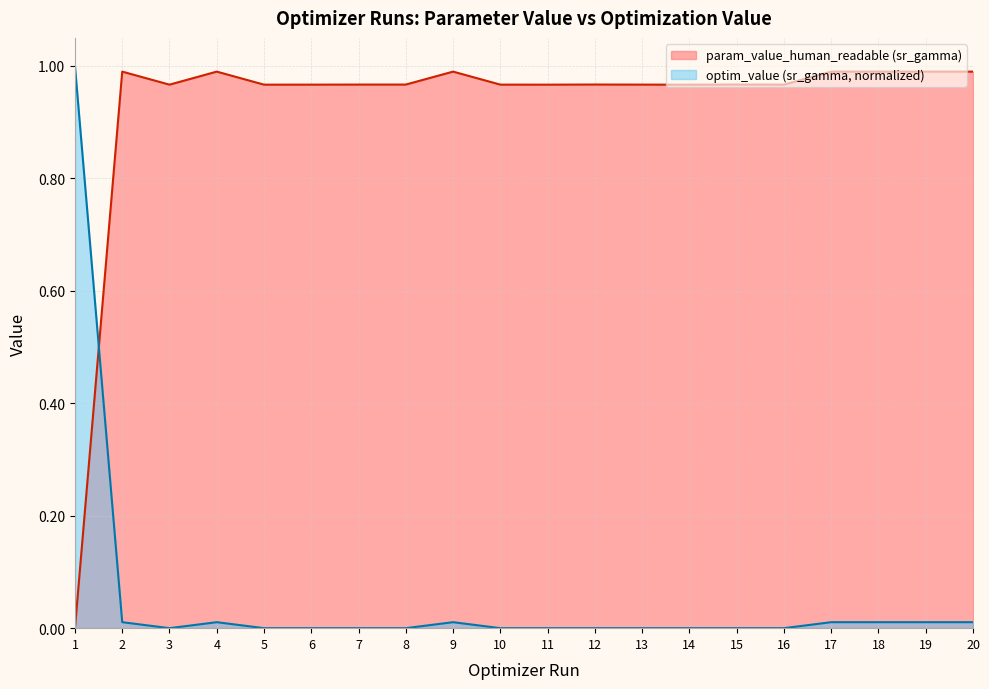

Reading left to right, list all the values displayed in this chart.

param_value_human_readable_sr_gamma: 0.0	1.0	1.0	1.0	1.0	1.0	1.0	1.0	1.0	1.0	1.0	1.0	1.0	1.0	1.0	1.0	1.0	1.0	1.0	1.0
optim_value_sr_gamma: 1.0	0.0	0.0	0.0	0.0	0.0	0.0	0.0	0.0	0.0	0.0	0.0	0.0	0.0	0.0	0.0	0.0	0.0	0.0	0.0